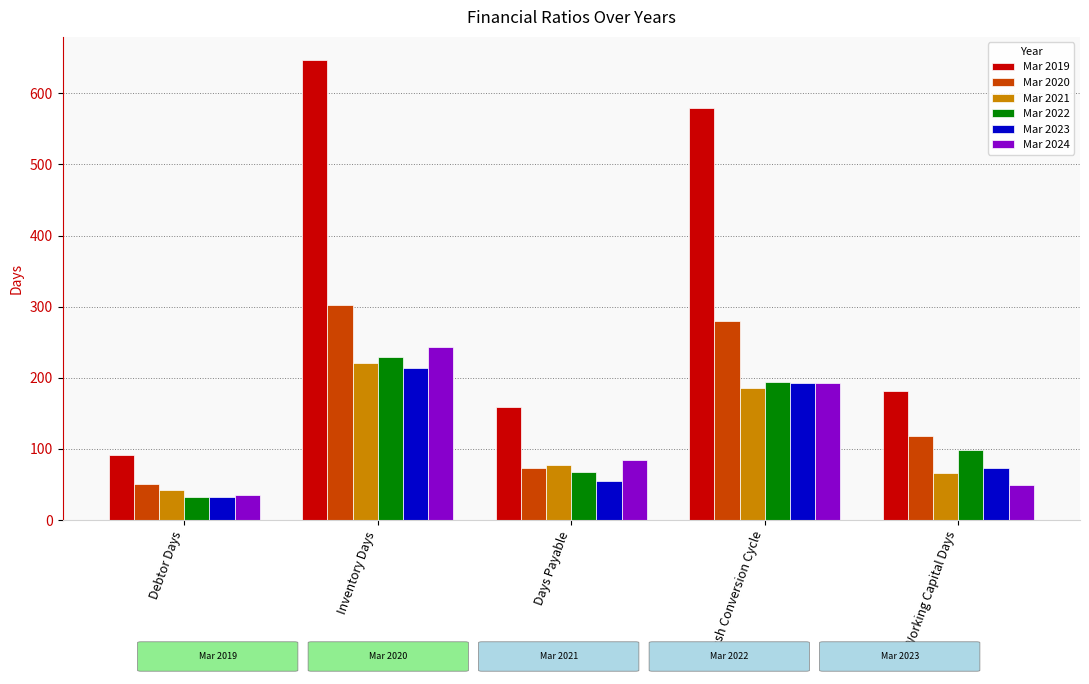

Which series has the largest total across all categories?

Mar 2019